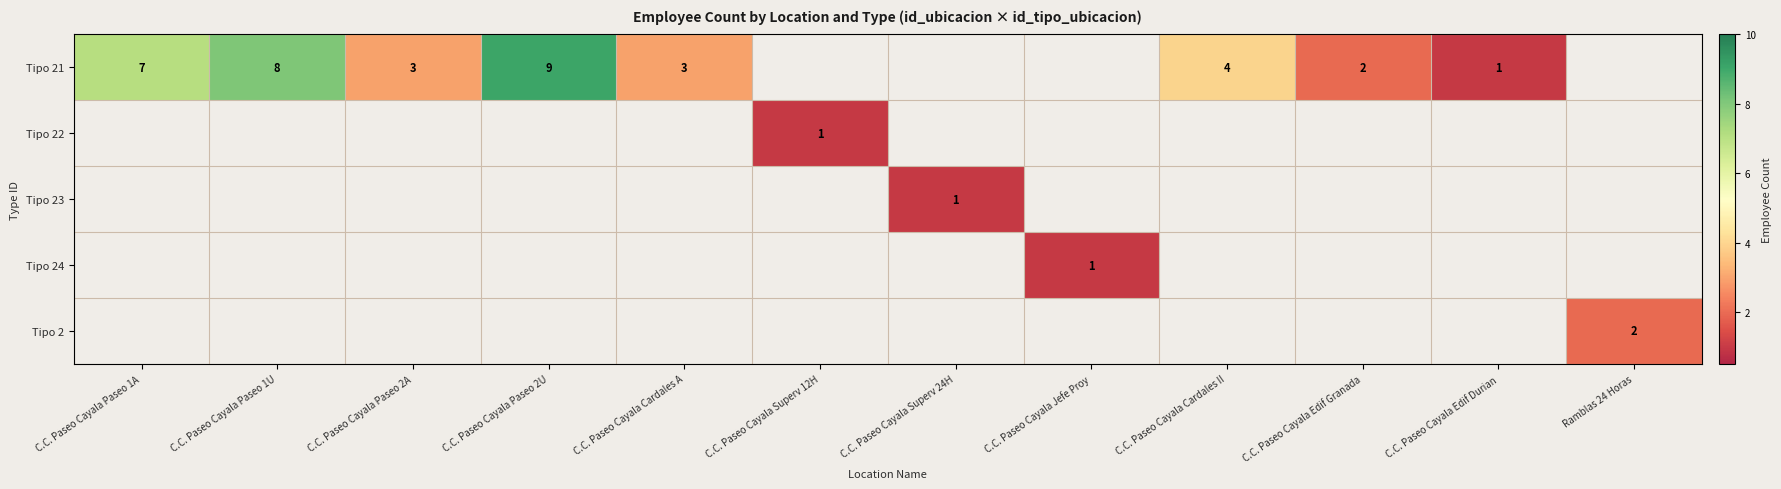

Is it true that Tipo 22 equals 0 at C.C. Paseo Cayala Superv 12H?

False